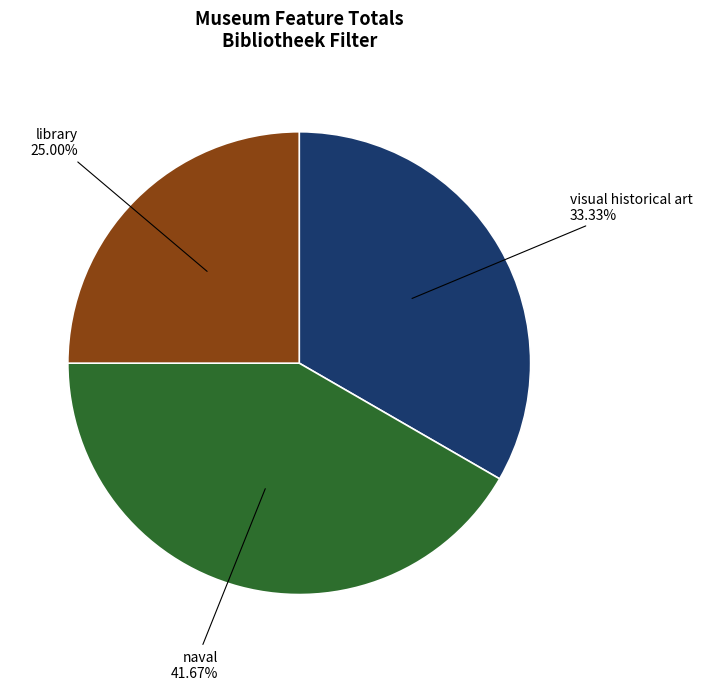

How many slices are in this pie chart?

3